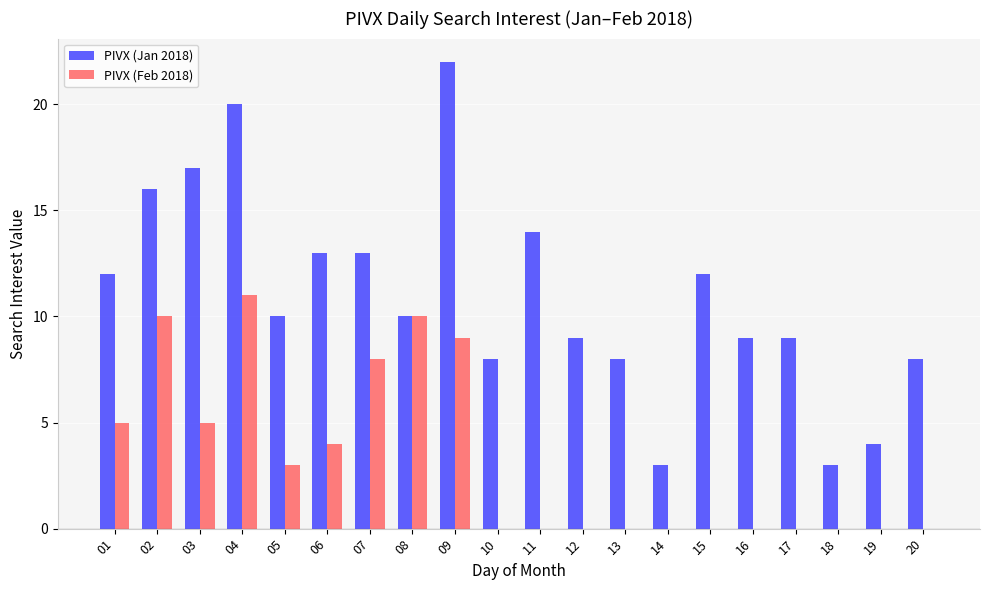

How many groups of bars are there?

20